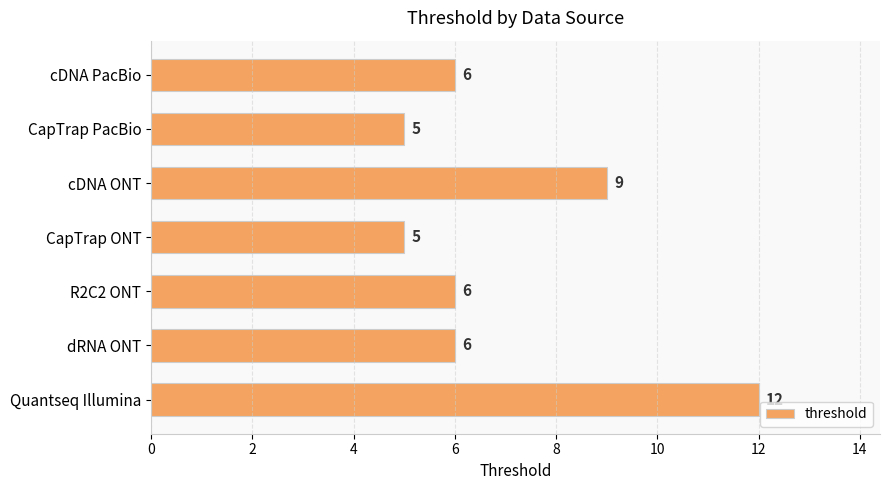

Does the chart contain stacked bars?

No